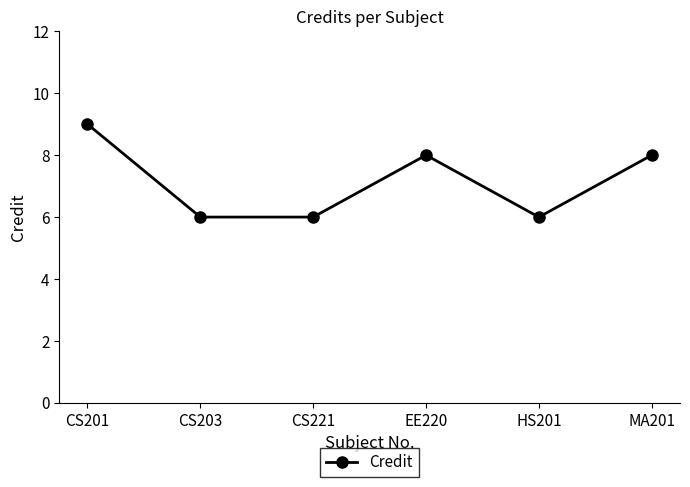

What is the change in value from CS221 to MA201?

+2